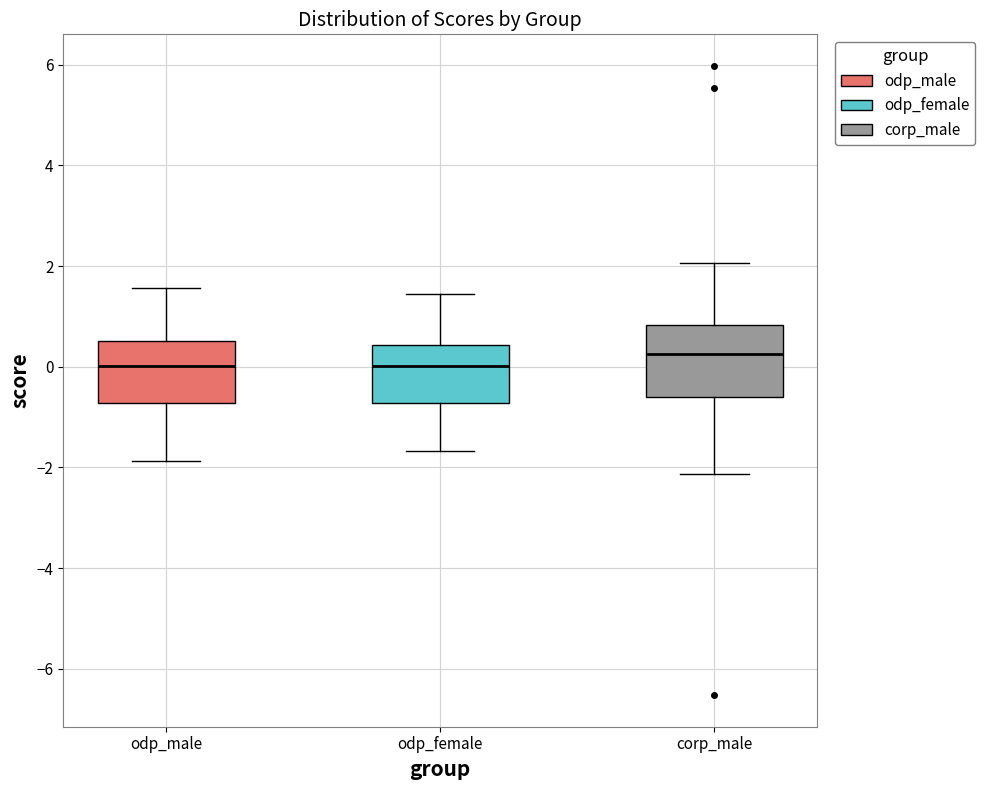

Reading left to right, read every box against the y-axis: the position of its median line, the range the box covers, and the ends of its whiskers. The values are not printed on the chart, so give them approximately, as read against the axis.

odp_male: median 0.0, box -0.8 to 0.6, whiskers -1.8 to 1.6
odp_female: median 0.0, box -0.8 to 0.4, whiskers -1.6 to 1.4
corp_male: median 0.2, box -0.6 to 0.8, whiskers -2.2 to 2.0